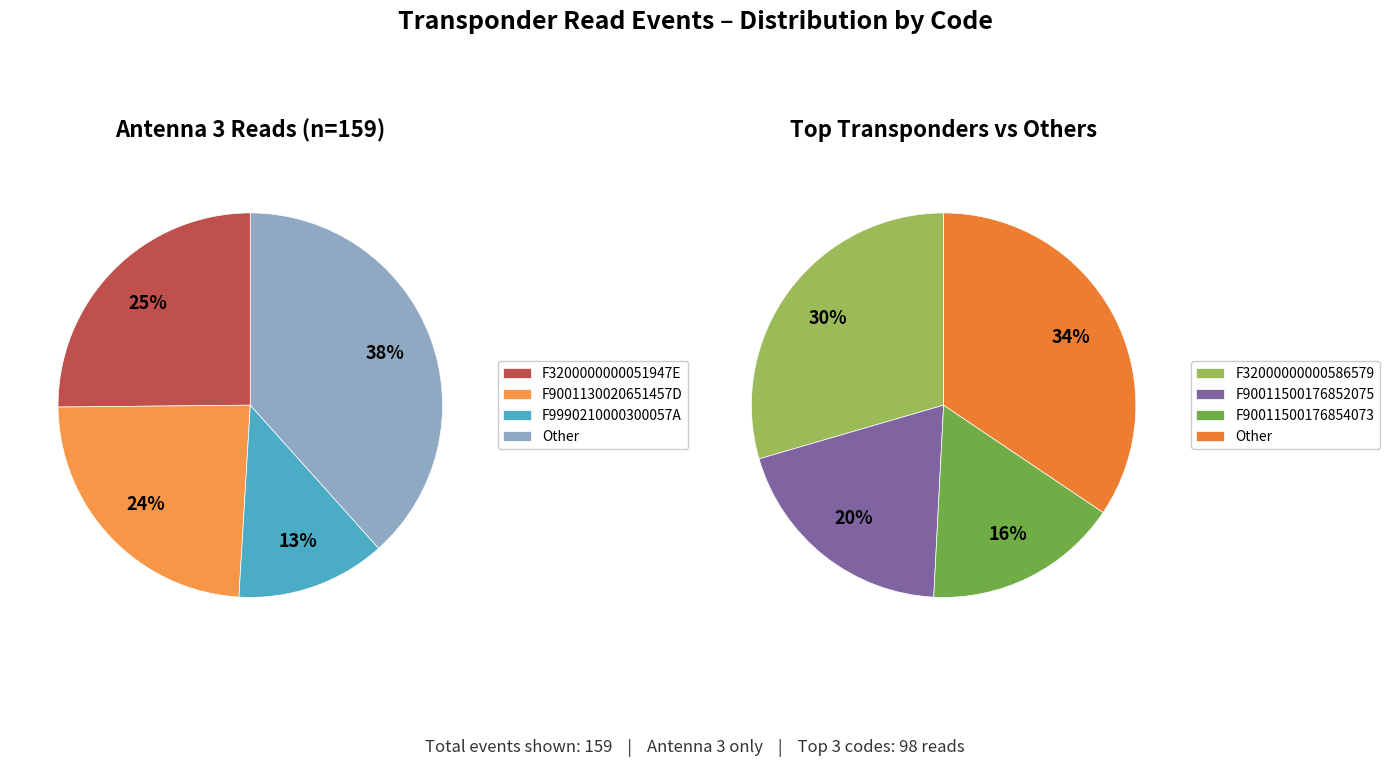

Is it true that $F3200000000051947E# is 15% of the pie?

False